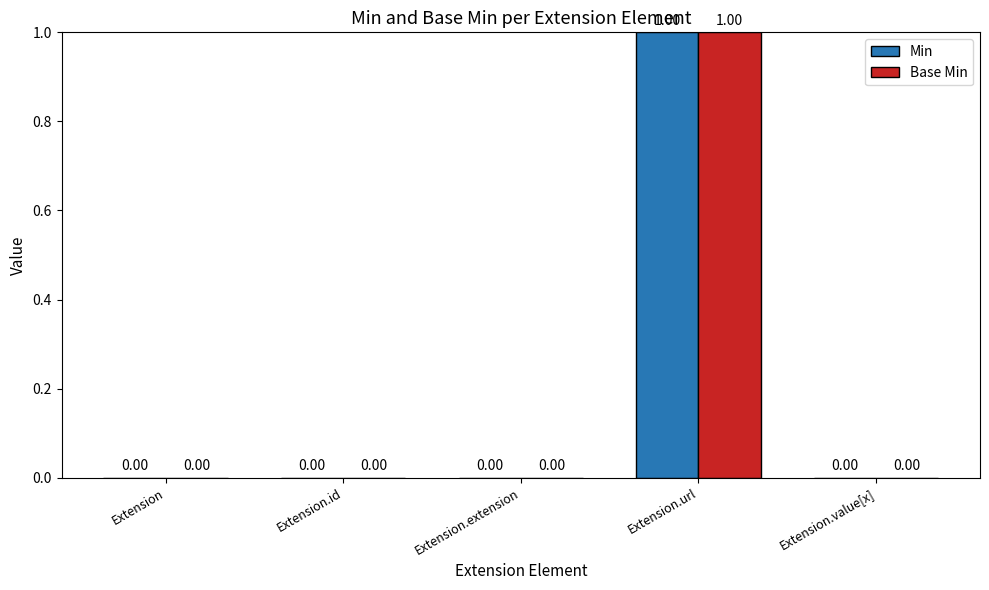

Count the Min values in the range 0 to 1.

5